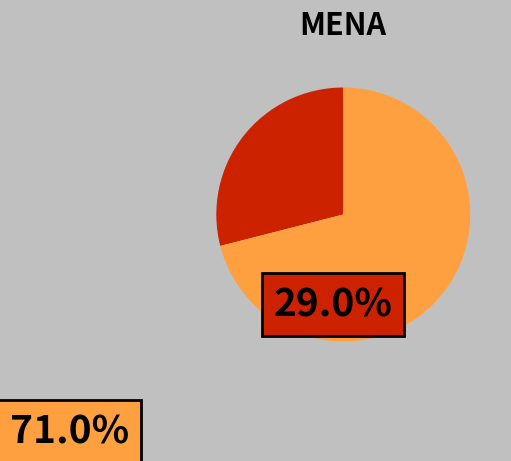

Is there a majority slice in this chart?

Yes